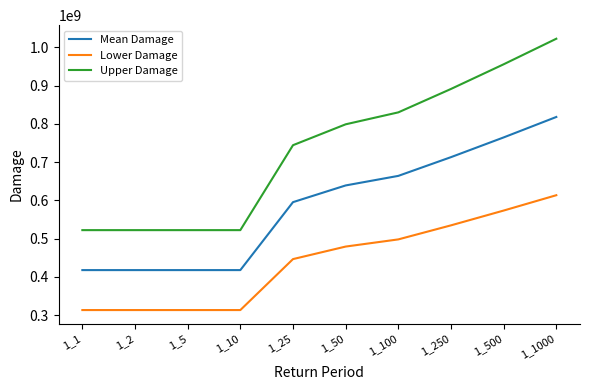

Is the value of Lower Damage at 1_10 greater than the value of Mean Damage at 1_25?

No